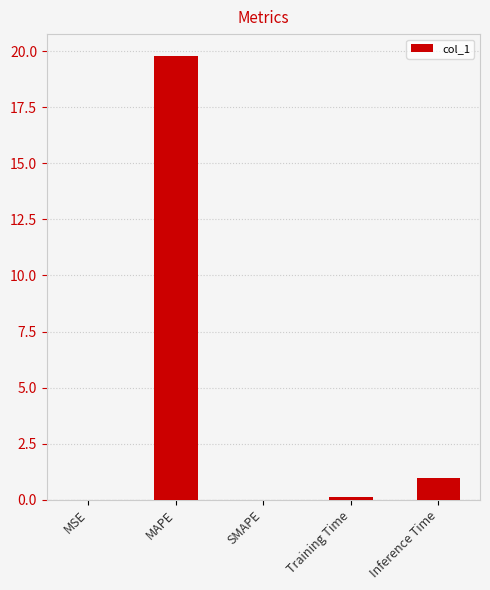

At which category does the chart reach its peak across all series?

MAPE